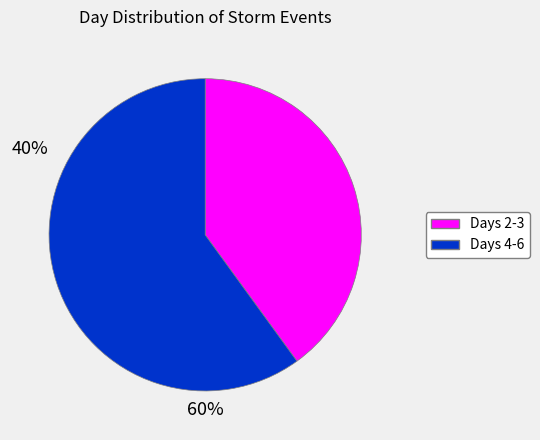

How many segments does this pie chart have?

2